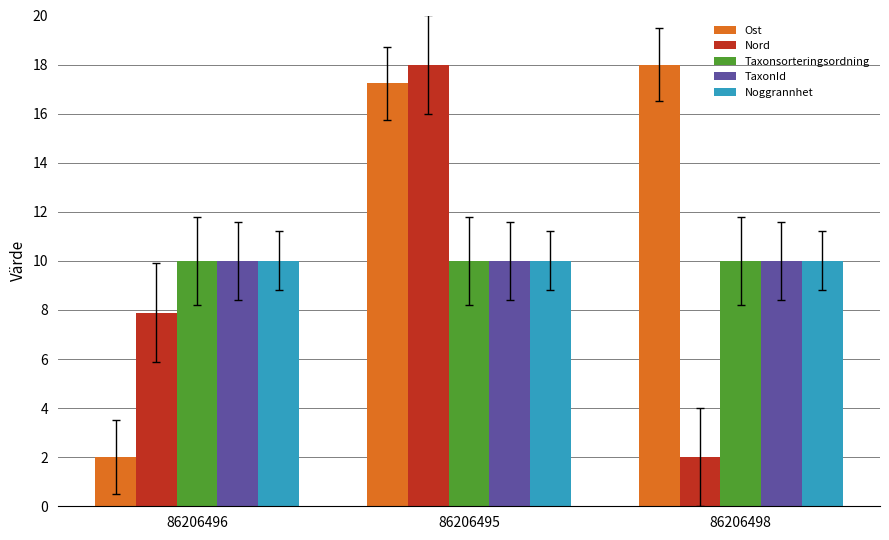

Read the Ost value at 86206496.

2.0